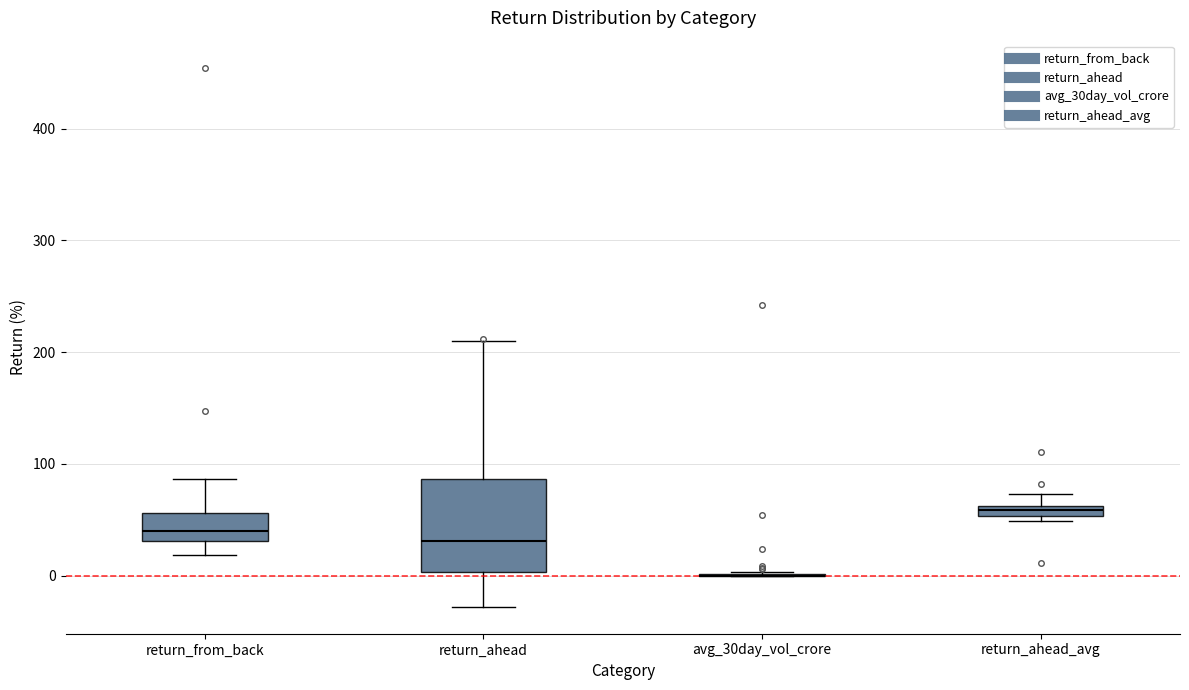

Where does the median line of the box for return_from_back sit on the y-axis? The values are not printed on the chart, so give them approximately, as read against the axis.

40